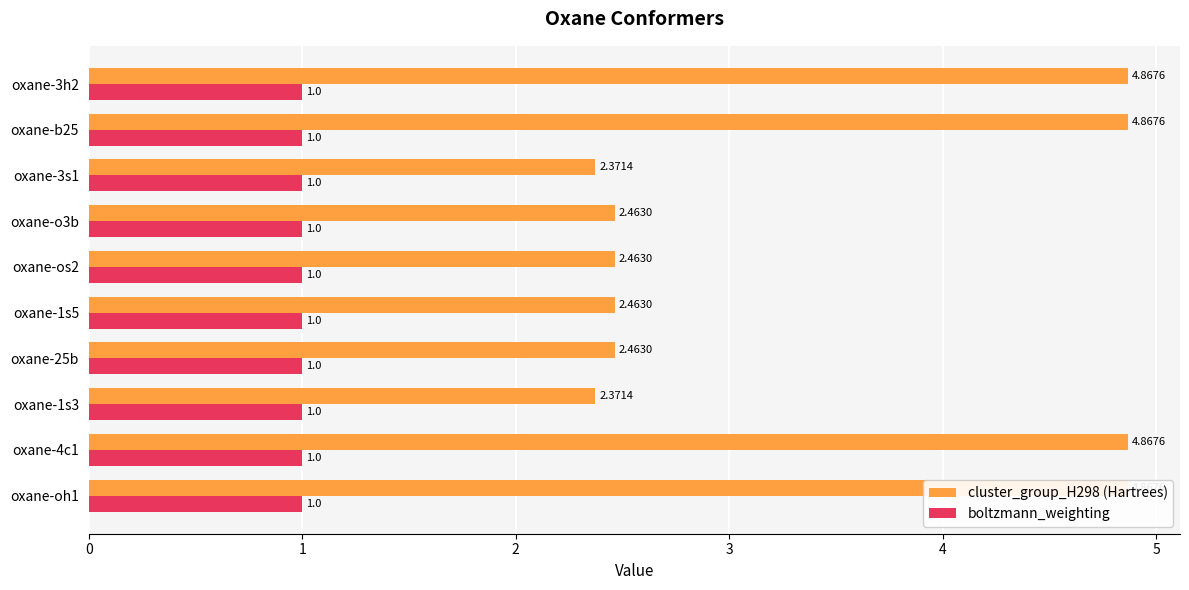

Which series has the widest spread of values?

cluster_group_H298 (Hartrees)